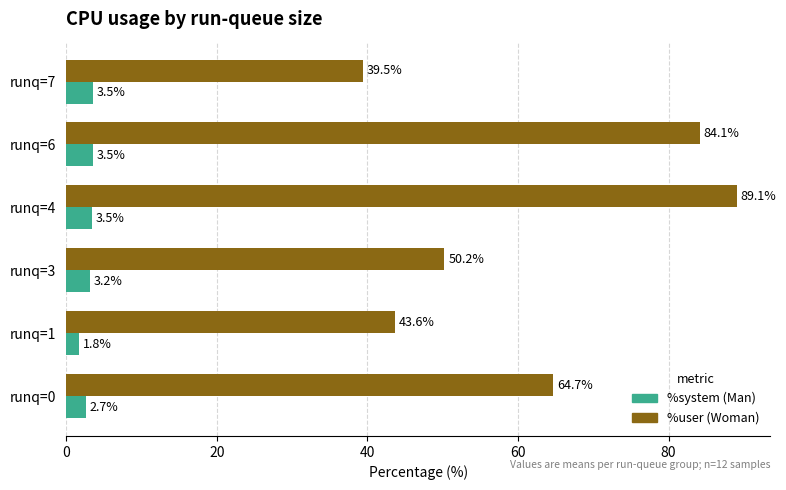

What is the total value across all series at runq=1?

45.4